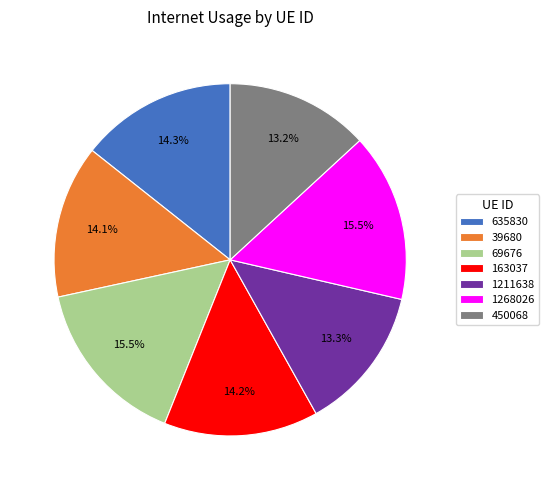

Is 69676 the majority of the pie?

No